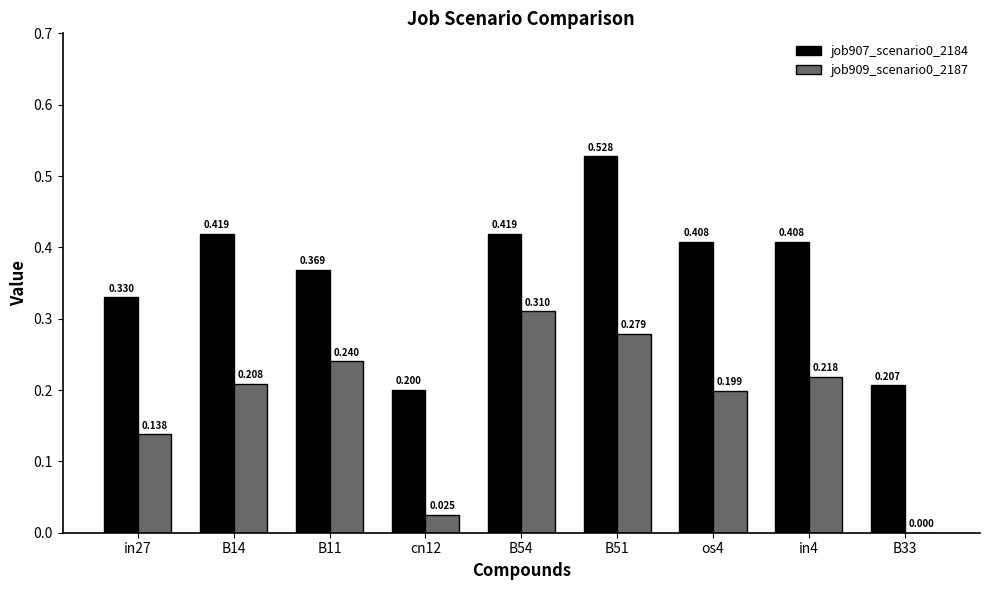

Is the value of job907_scenario0_2184 at os4 greater than the value of job909_scenario0_2187 at os4?

Yes